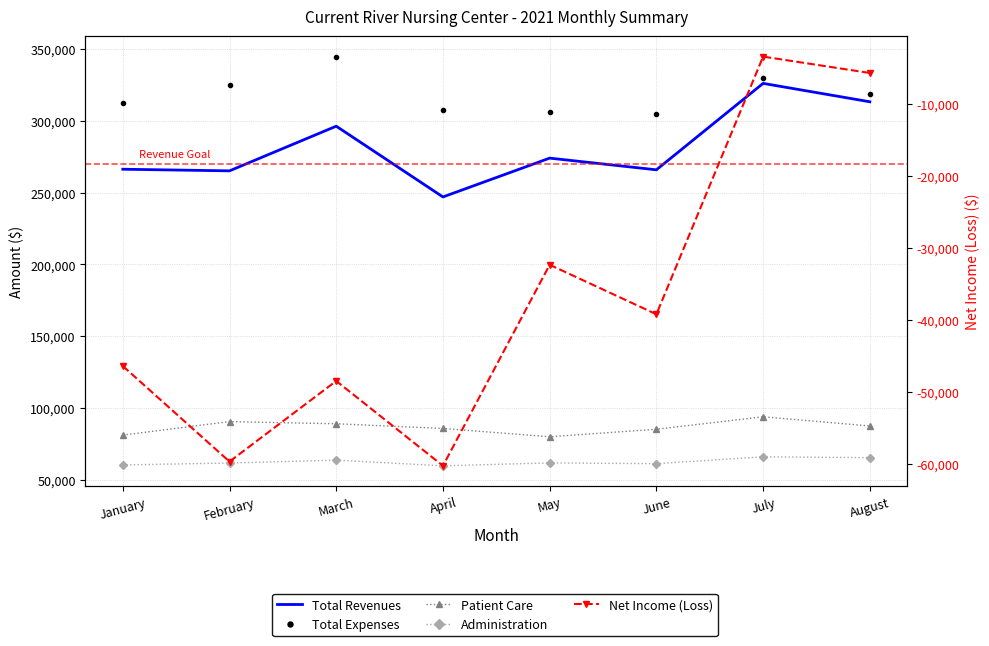

True or false: Total Revenues and Administration intersect in this chart.

False